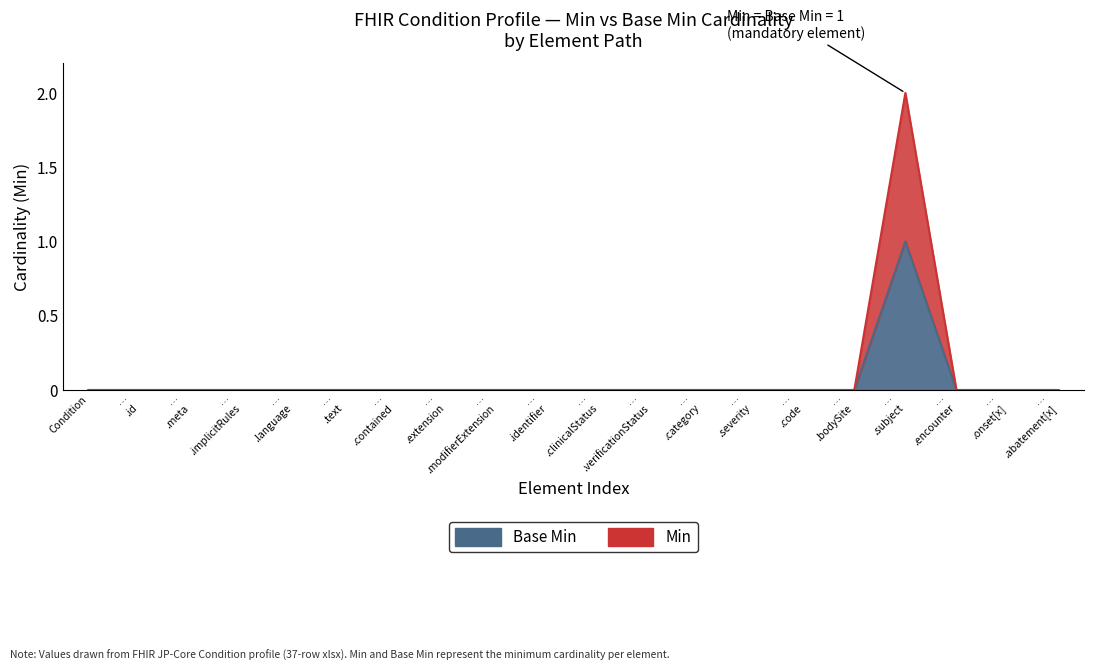

What position from the left is … .text?

6